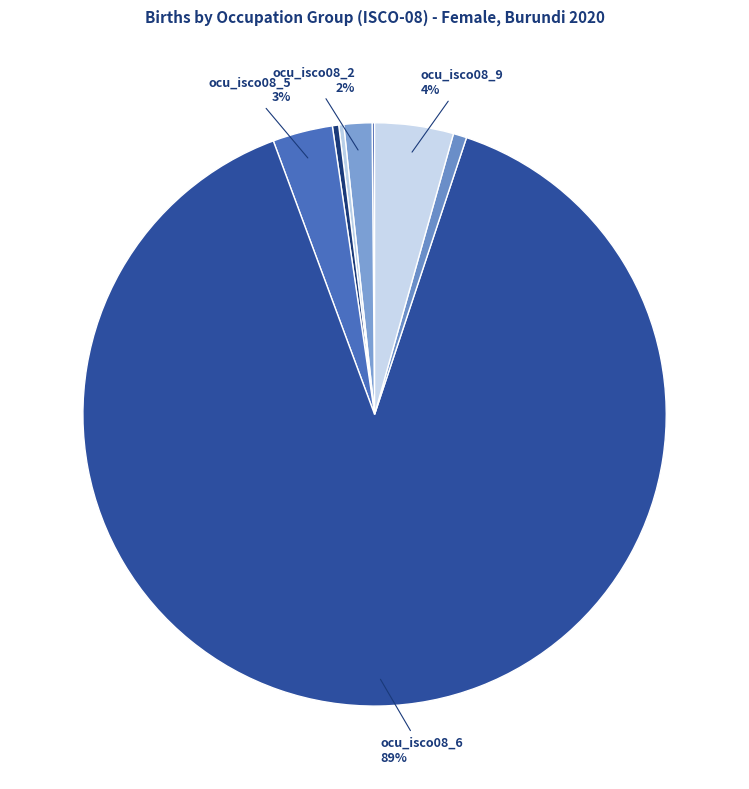

Does any single category account for the majority?

Yes